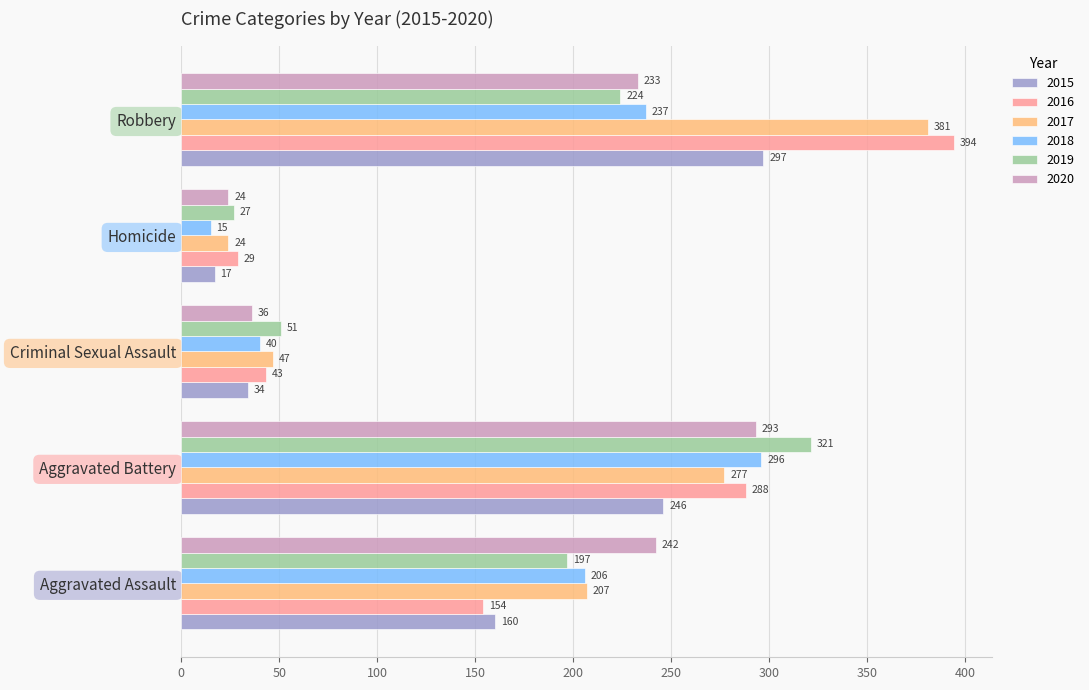

How many data points does each series have?

5